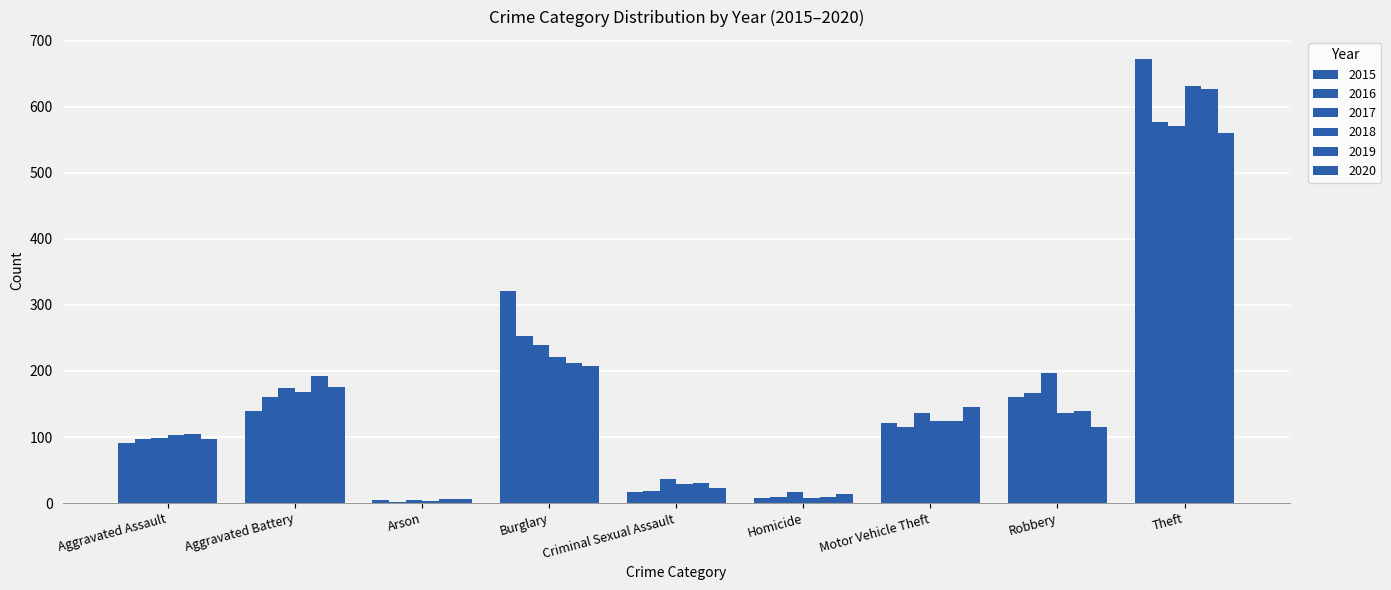

Is the value of 2015 at Arson greater than the value of 2019 at Robbery?

No